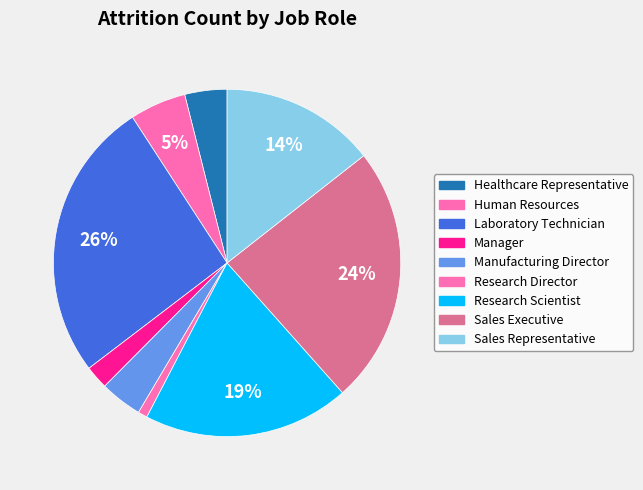

How many slices are in this pie chart?

9